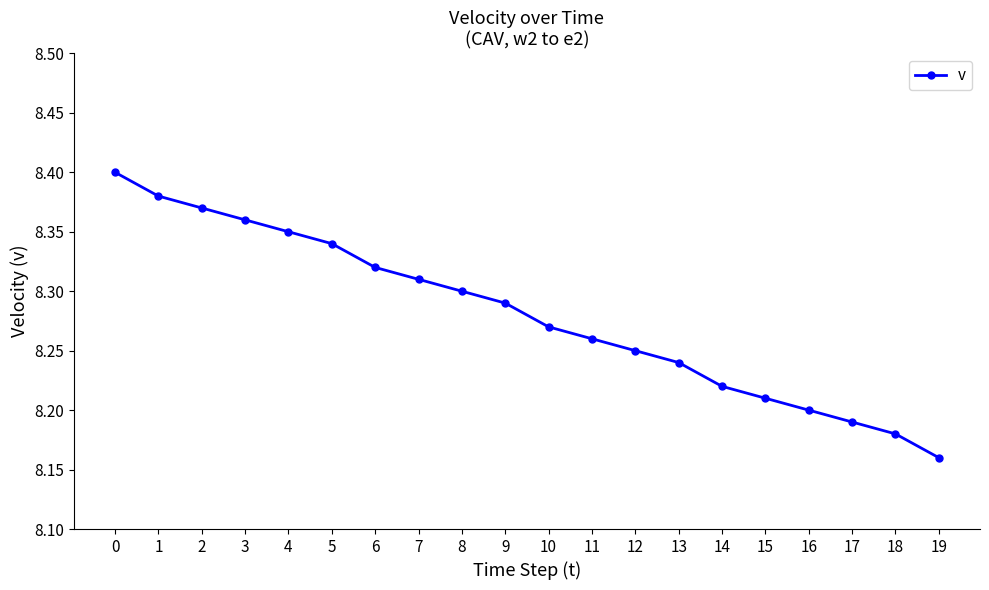

Which label corresponds to the smallest value in the chart?

19